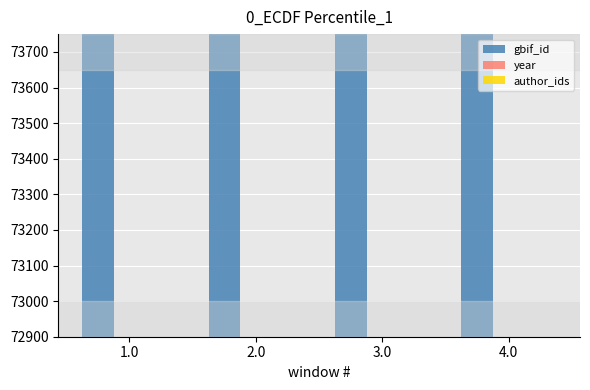

What is the label of the 3rd bar from the right?

2.0